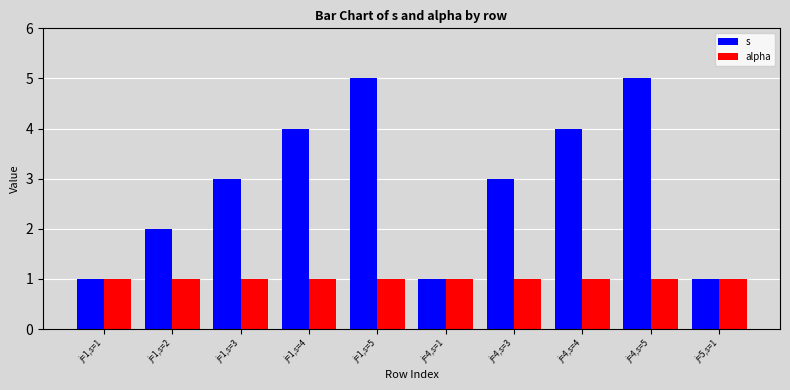

Which series has the largest range (max minus min)?

s